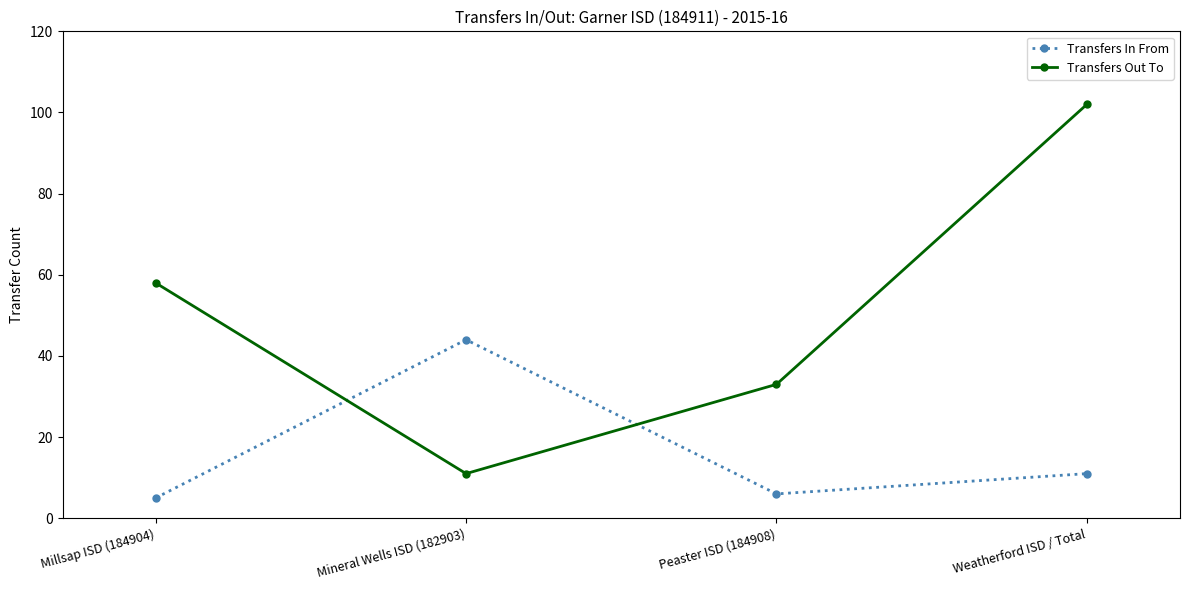

Reading right to left, what are all the values shown in this chart?

Transfers In From: Weatherford ISD / Total=11	Peaster ISD (184908)=6	Mineral Wells ISD (182903)=44	Millsap ISD (184904)=5
Transfers Out To: Weatherford ISD / Total=102	Peaster ISD (184908)=33	Mineral Wells ISD (182903)=11	Millsap ISD (184904)=58